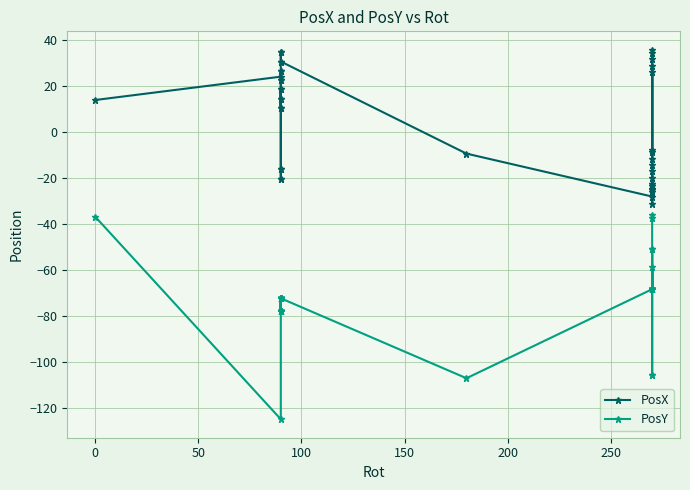

What is the label of the 38th point from the right?

50